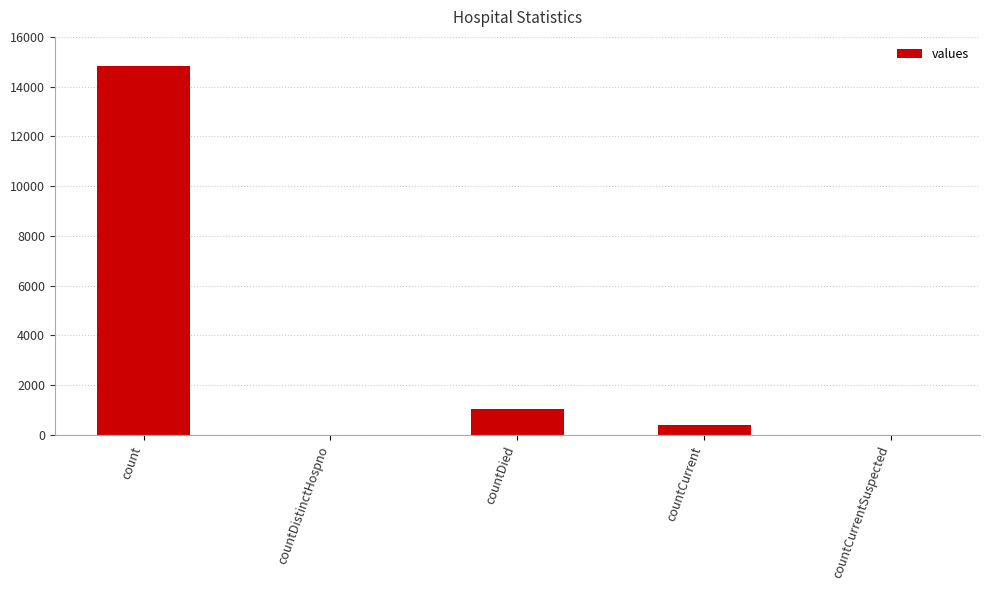

How many categories are shown in the chart?

5